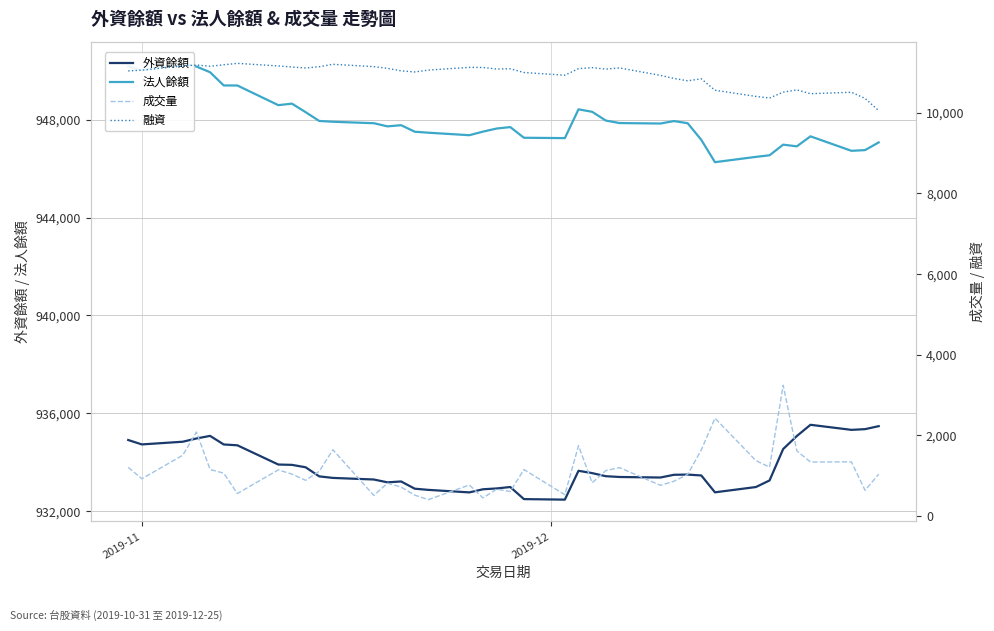

What is the minimum value for 外資餘額?

932473